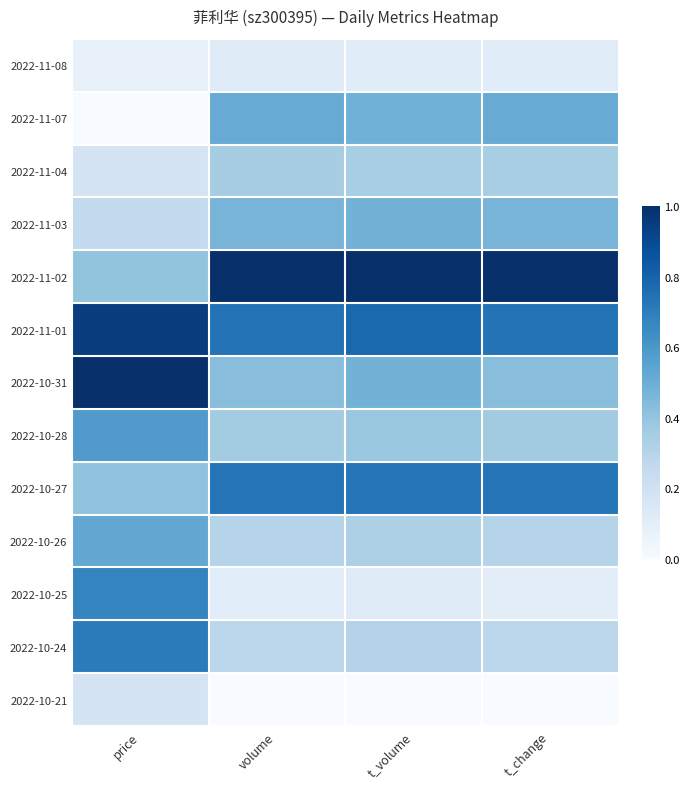

At how many categories does at least one series exceed 0?

4